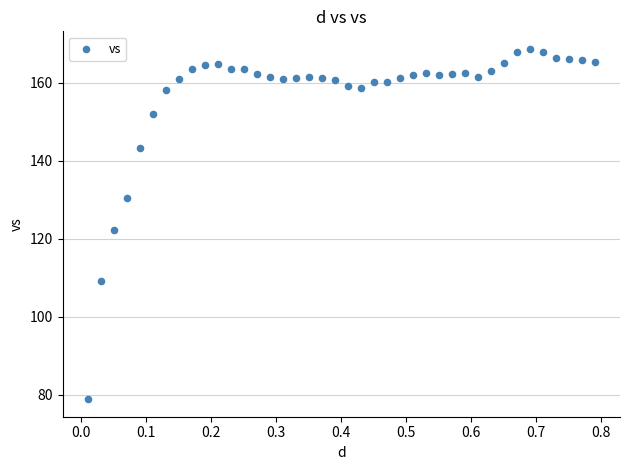

What is the range of X values (max minus min)?

0.8